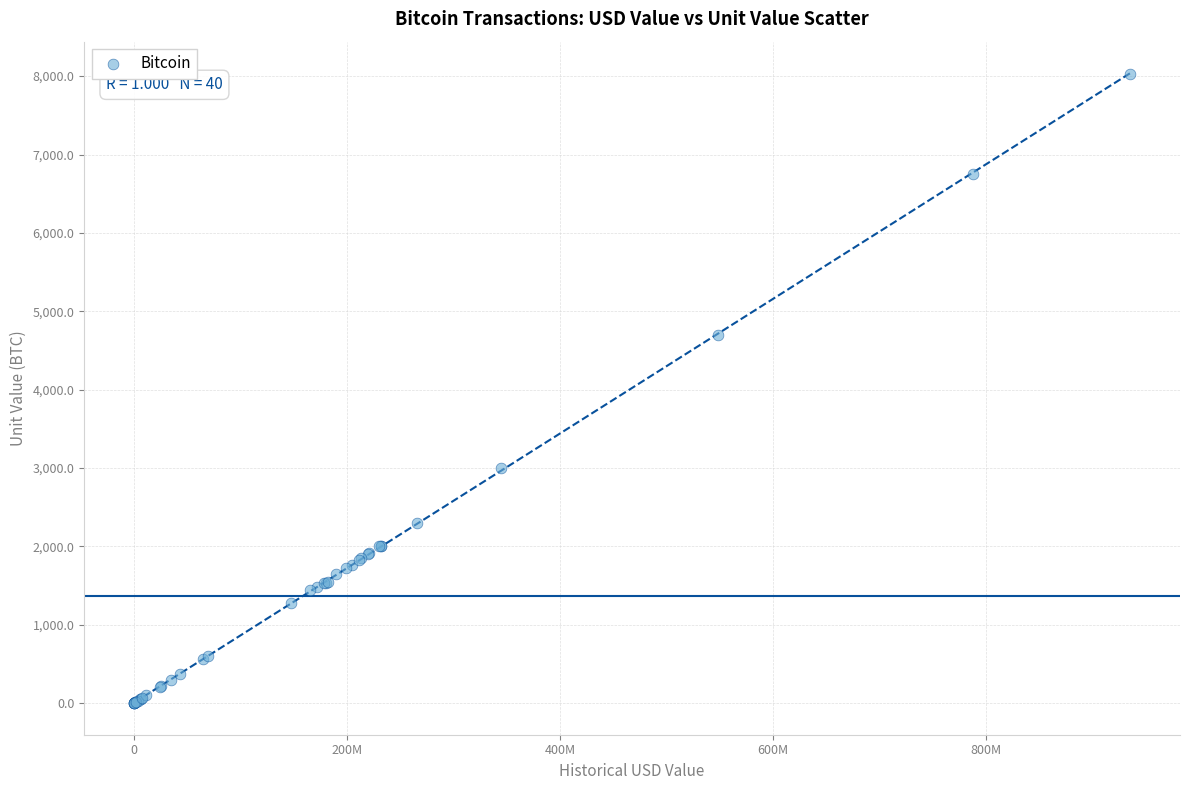

What Y value in the scatter plot is closest to 4011?

4700.0